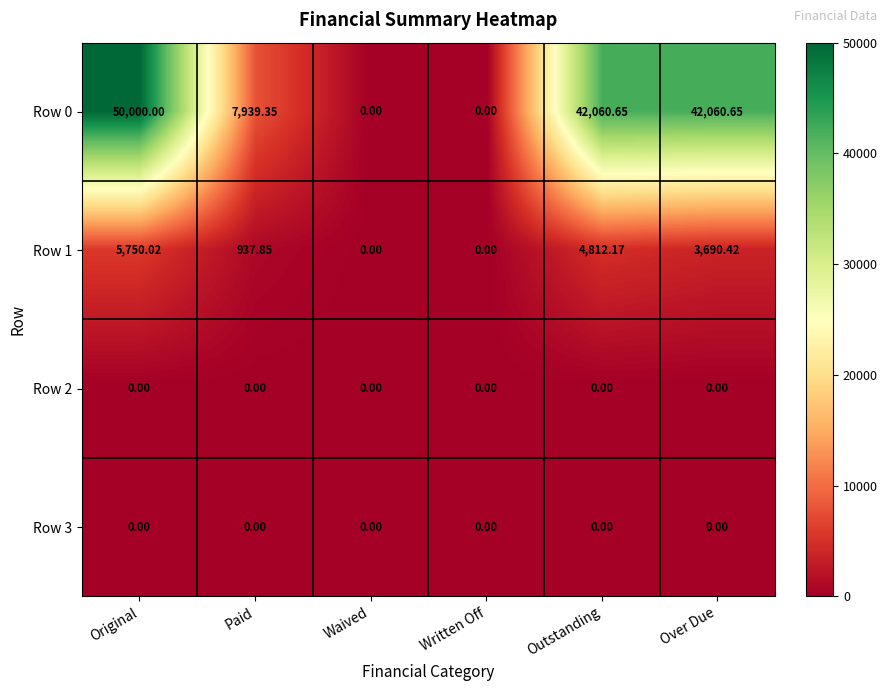

What is the greatest value displayed?

50000.0